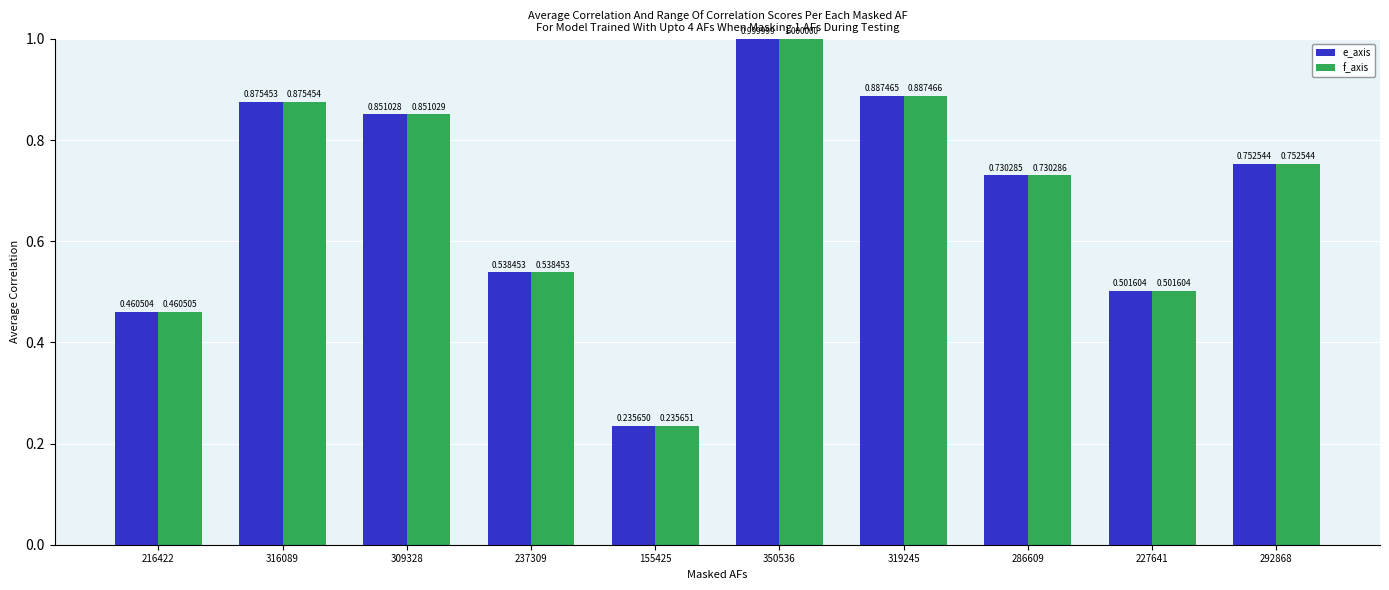

What is the highest value of the e_axis series?

1.0